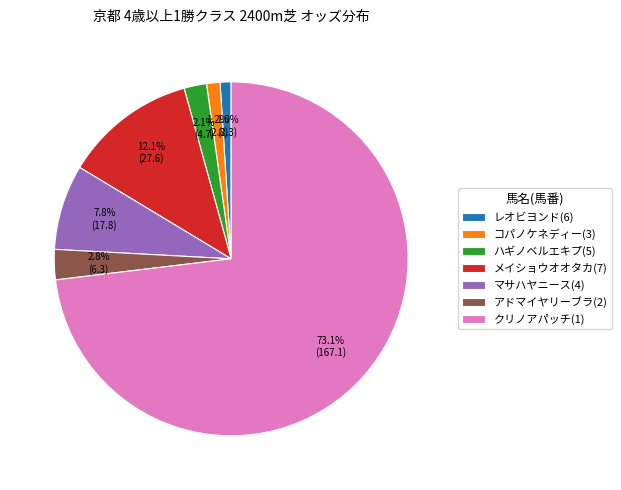

How many segments does this pie chart have?

7